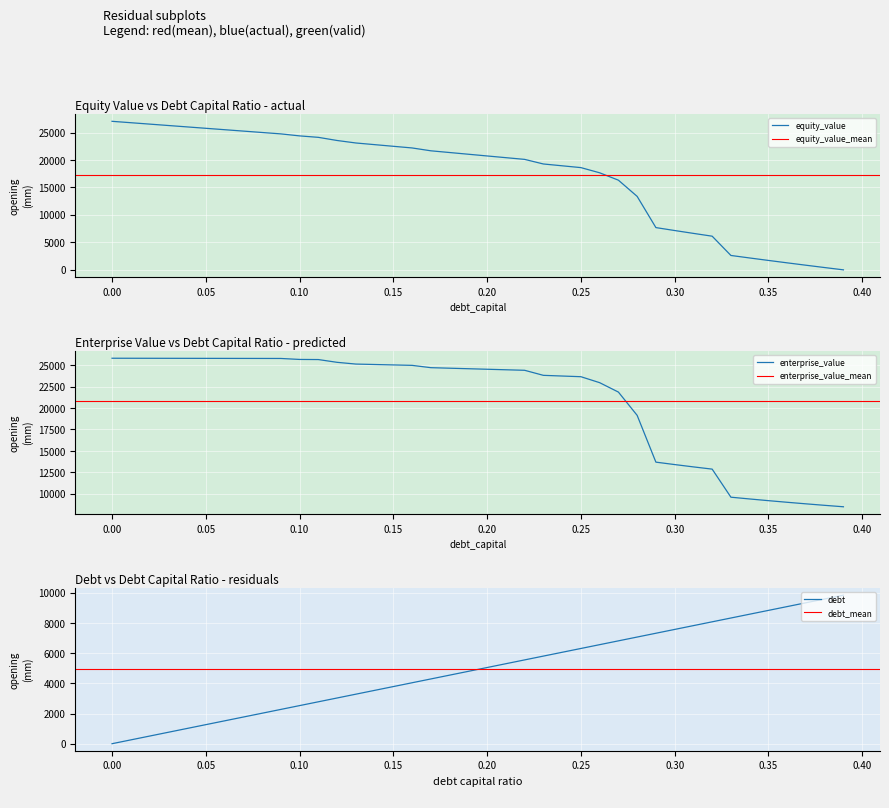

True or false: equity_value has more than 0 interior local peaks.

False